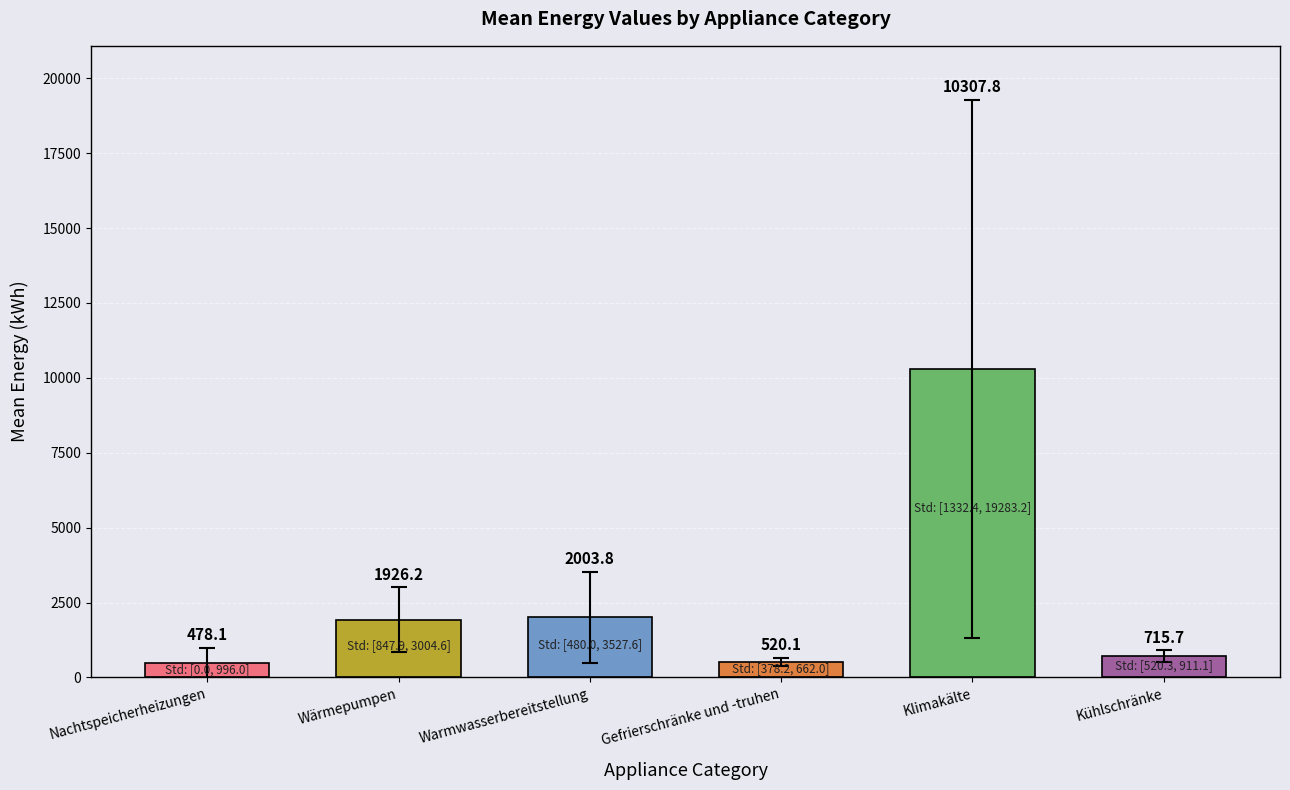

How many data points does each series have?

6